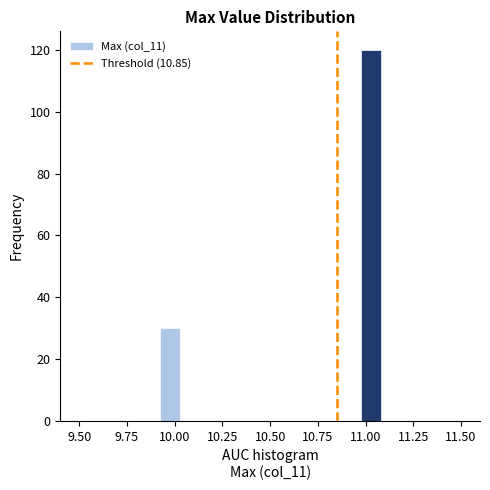

Read against the x-axis, roughly where is the centre of the tallest bar?

11.05